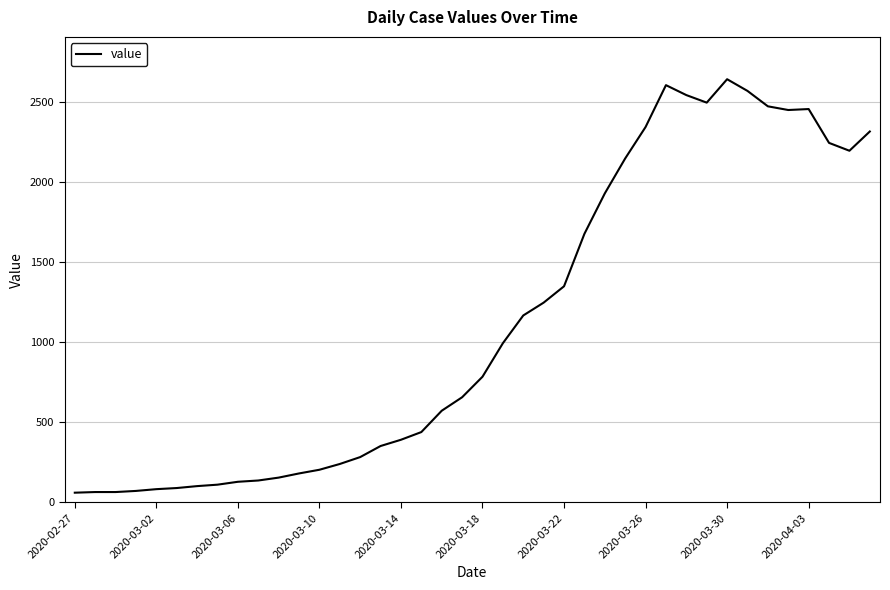

What is the difference between the maximum and minimum values?

2578